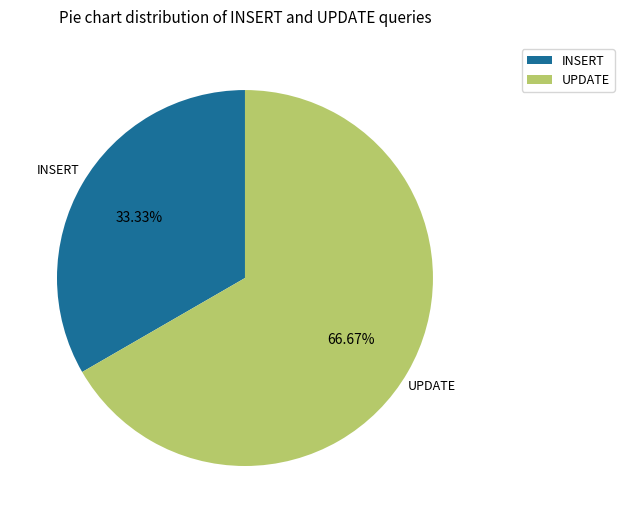

To the nearest percent, what is the difference between the INSERT and UPDATE slice percentages?

33%